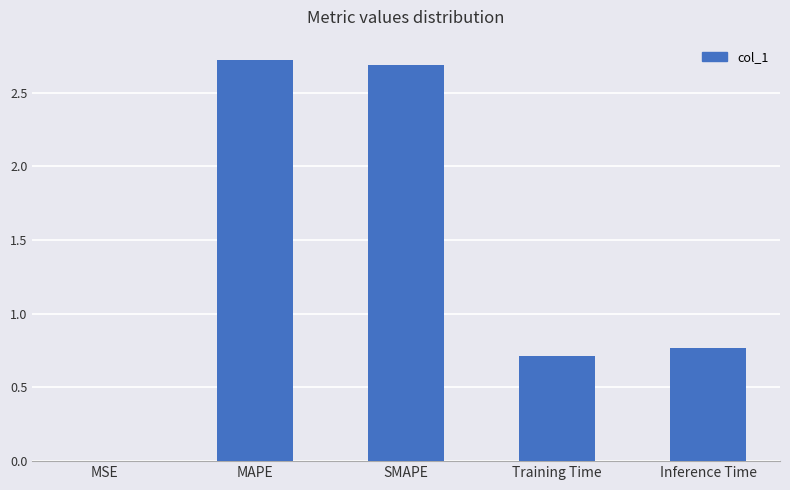

Read the value at SMAPE.

2.7